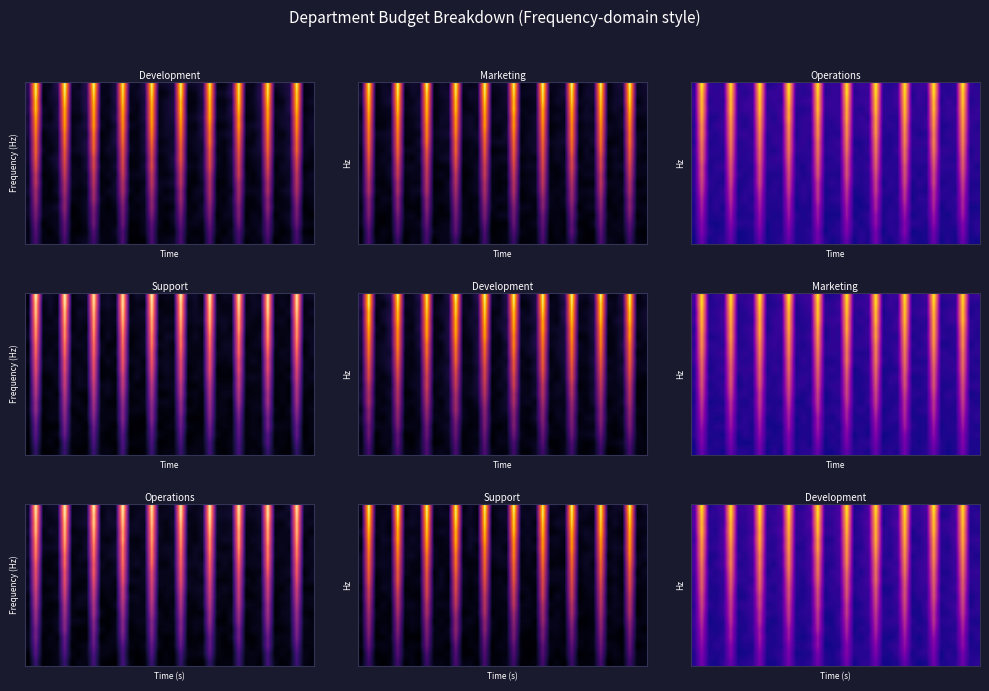

Reading left to right, transcribe all the data shown in this chart.

row_0: 0=4867.3	1=26023.0	2=3304.1	3=2190.7	4=7744.1	5=22897.5	6=4227.8	7=5601.1	8=7494.3	9=26599.6	10=2417.1	11=2039.7	12=7252.6	13=25505.6	14=4969.4	15=3894.8	16=6753.5	17=24400.2	18=4442.0	19=2393.1	20=5498.1	21=25290.3	22=1561.5	23=6125.2	24=7146.5	25=21927.5	26=1748.5	27=2079.5	28=4203.8	29=21287.5	30=4611.9	31=1092.5	32=3297.6	33=24359.2	34=2643.5	35=4663.5	36=6633.8	37=23783.0	38=4804.7	39=6407.7
row_1: 0=4418.2	1=28958.3	2=4374.5	3=2889.6	4=5148.8	5=30020.4	6=1580.8	7=1915.2	8=4843.2	9=28843.2	10=2621.2	11=5318.0	12=7987.5	13=27841.4	14=1849.6	15=2492.9	16=3977.1	17=27468.0	18=4511.5	19=2198.4	20=8270.6	21=30059.6	22=5565.7	23=5010.0	24=5026.7	25=28055.2	26=3202.9	27=2686.2	28=8417.2	29=28733.0	30=2177.1	31=5908.3	32=7644.9	33=27282.8	34=829.0	35=6439.0	36=3411.3	37=25760.1	38=4902.4	39=4299.1
row_2: 0=8104.7	1=33026.2	2=2640.9	3=6565.8	4=5931.0	5=31157.0	6=1962.3	7=4048.9	8=3704.4	9=34866.7	10=3130.0	11=3946.1	12=5198.2	13=31091.8	14=5340.8	15=3901.8	16=8139.6	17=35373.2	18=1017.4	19=2072.2	20=3884.7	21=30327.7	22=5859.3	23=5277.5	24=7983.7	25=31229.4	26=2403.8	27=6398.3	28=8655.7	29=34444.6	30=6235.4	31=2902.6	32=7087.4	33=30058.4	34=4373.9	35=3018.4	36=5564.5	37=34119.2	38=3614.8	39=3414.5
row_3: 0=7626.5	1=37563.7	2=4872.4	3=3549.8	4=7804.4	5=39565.6	6=2588.9	7=6216.9	8=6410.0	9=39334.2	10=5082.4	11=2652.3	12=7498.3	13=38134.4	14=2858.9	15=1869.1	16=5006.3	17=34850.8	18=2532.2	19=3233.2	20=5821.8	21=37182.1	22=3649.1	23=2281.5	24=8005.1	25=37308.9	26=2940.1	27=1635.4	28=5710.2	29=37515.4	30=4192.7	31=1625.3	32=7219.2	33=34437.7	34=4302.3	35=4981.0	36=8209.0	37=35297.6	38=1657.8	39=6487.5
row_4: 0=8477.8	1=40921.3	2=3866.6	3=2016.8	4=5170.2	5=40859.2	6=2835.3	7=3180.9	8=9787.4	9=38997.1	10=1854.3	11=4460.9	12=6650.7	13=39945.2	14=5115.3	15=2414.5	16=9003.4	17=43530.2	18=6223.6	19=2522.5	20=7647.7	21=42646.7	22=1559.1	23=5770.5	24=4693.8	25=42812.1	26=5009.9	27=4549.3	28=4578.4	29=42995.5	30=3849.4	31=5774.4	32=6192.2	33=42297.1	34=3937.3	35=4256.3	36=5552.0	37=40641.8	38=5142.8	39=5639.7
row_5: 0=10040.5	1=46828.0	2=1391.4	3=3104.3	4=4994.7	5=47771.6	6=4137.0	7=4121.3	8=8363.6	9=47975.5	10=2923.3	11=1851.8	12=7010.3	13=47947.3	14=3562.3	15=4978.6	16=5613.9	17=47595.6	18=2244.7	19=1989.0	20=10091.1	21=45517.9	22=2610.1	23=3064.6	24=7891.7	25=45617.7	26=6187.8	27=7282.6	28=8904.0	29=46592.1	30=6551.2	31=1911.7	32=6449.9	33=48347.0	34=5594.6	35=6978.4	36=6685.9	37=45439.8	38=3692.1	39=2746.9
row_6: 0=8810.1	1=51185.6	2=2739.2	3=4108.7	4=9547.0	5=50771.5	6=1950.0	7=5901.2	8=9595.4	9=48326.4	10=6763.9	11=4701.0	12=8141.9	13=51631.1	14=4457.4	15=6570.8	16=7501.9	17=49248.0	18=2108.2	19=2896.8	20=9126.9	21=52136.9	22=4122.8	23=5950.5	24=9728.0	25=49626.2	26=6167.5	27=3524.3	28=8634.0	29=52355.3	30=2403.0	31=2936.4	32=9897.1	33=49504.9	34=3506.7	35=4311.6	36=9738.3	37=51636.9	38=6297.1	39=6418.1
row_7: 0=6954.4	1=56084.4	2=6696.8	3=3737.8	4=9921.1	5=52263.1	6=6194.5	7=7785.6	8=10142.9	9=56369.0	10=3772.4	11=4776.9	12=10688.1	13=54253.6	14=2801.2	15=4817.9	16=8326.6	17=55664.1	18=5855.5	19=5417.8	20=6029.9	21=52851.8	22=1548.8	23=4244.8	24=9095.2	25=54811.5	26=6337.8	27=5825.0	28=8235.8	29=56972.4	30=3476.7	31=2902.3	32=11115.7	33=54503.1	34=3203.9	35=7685.9	36=9993.6	37=55410.0	38=2697.2	39=7164.8
row_8: 0=10484.9	1=58833.6	2=3170.4	3=3517.4	4=7689.7	5=56937.2	6=2068.5	7=3190.4	8=10650.9	9=56869.6	10=7153.3	11=6407.7	12=7701.7	13=60079.2	14=4904.4	15=3195.8	16=7967.2	17=57539.1	18=2515.0	19=6317.3	20=8095.4	21=60571.6	22=2624.3	23=7974.3	24=8635.9	25=59387.3	26=5182.8	27=4755.2	28=11733.3	29=60326.5	30=1968.7	31=7065.4	32=7421.2	33=60975.3	34=6646.8	35=6297.4	36=6574.1	37=59640.5	38=1927.1	39=5450.9
row_9: 0=9981.7	1=65589.6	2=3386.1	3=3119.6	4=8062.4	5=63449.6	6=2282.4	7=6091.1	8=12143.4	9=66058.8	10=6237.0	11=2928.4	12=11352.1	13=61503.9	14=5664.5	15=3251.2	16=7706.6	17=61217.4	18=3746.7	19=7960.3	20=7385.0	21=63668.5	22=6276.2	23=7373.7	24=9612.3	25=62697.6	26=2080.4	27=3052.8	28=9526.4	29=60808.0	30=4390.7	31=8057.2	32=8329.1	33=63394.4	34=2535.5	35=5852.9	36=11202.0	37=63644.3	38=5322.5	39=7046.8
row_10: 0=9841.0	1=68572.2	2=3766.7	3=5816.0	4=7908.6	5=66968.0	6=7227.6	7=6392.2	8=7519.5	9=70473.8	10=6644.1	11=6977.9	12=8134.4	13=67804.4	14=6371.1	15=3538.6	16=12706.5	17=68405.4	18=5828.9	19=5959.6	20=12464.4	21=66130.0	22=3653.6	23=7449.1	24=12295.7	25=70000.5	26=6145.8	27=7417.6	28=8111.8	29=66045.4	30=4239.8	31=7733.4	32=11539.0	33=67607.4	34=5721.5	35=5697.7	36=8581.6	37=66505.2	38=6617.5	39=6560.2
row_11: 0=13227.4	1=70889.1	2=6901.4	3=3910.9	4=9611.4	5=72248.3	6=6932.7	7=6273.0	8=11177.0	9=73411.7	10=2964.8	11=7263.8	12=8403.5	13=74625.3	14=5214.9	15=5475.2	16=11505.5	17=73795.1	18=3281.4	19=8450.3	20=10936.2	21=70296.2	22=6542.6	23=3911.4	24=11104.8	25=71670.1	26=2477.1	27=6848.8	28=11970.8	29=73049.2	30=3782.2	31=8462.7	32=11322.3	33=70601.4	34=3867.8	35=3973.7	36=10824.5	37=72259.5	38=7459.5	39=8523.1
row_12: 0=13417.4	1=75241.6	2=2426.8	3=8284.0	4=13738.6	5=79439.8	6=3909.7	7=5500.7	8=10162.3	9=79122.6	10=5637.9	11=3207.4	12=12911.2	13=78997.5	14=6004.9	15=7214.2	16=11688.2	17=75134.9	18=4480.2	19=4452.2	20=11891.4	21=79068.4	22=2996.4	23=8692.8	24=11493.1	25=74385.3	26=7138.3	27=8454.9	28=9018.4	29=77056.4	30=5564.1	31=8714.6	32=12341.4	33=76498.3	34=5068.6	35=6548.6	36=10391.0	37=76626.4	38=5094.4	39=5679.3
row_13: 0=14045.1	1=82462.2	2=2736.4	3=4006.8	4=12462.2	5=79086.9	6=7688.8	7=4626.7	8=12332.7	9=79149.7	10=6898.1	11=6759.4	12=10686.4	13=81091.1	14=6293.8	15=5690.7	16=11502.6	17=80317.8	18=6383.8	19=5891.2	20=12132.5	21=83051.2	22=4963.6	23=8804.1	24=10945.0	25=81763.6	26=5929.2	27=4071.1	28=12961.6	29=82540.7	30=3828.7	31=6294.5	32=10618.9	33=82536.4	34=6389.8	35=6519.0	36=10251.7	37=81710.6	38=5245.3	39=3679.3
row_14: 0=15005.1	1=84130.8	2=6822.8	3=7614.8	4=14640.5	5=83265.3	6=4216.5	7=8192.5	8=12141.2	9=87366.6	10=5743.0	11=5161.3	12=14713.8	13=86968.2	14=3421.6	15=4634.3	16=14680.9	17=87711.7	18=6263.7	19=7330.3	20=13120.0	21=85705.4	22=3657.0	23=4738.0	24=14000.1	25=86845.8	26=7596.4	27=5025.9	28=12952.2	29=86042.8	30=7848.3	31=5493.6	32=10064.6	33=84155.0	34=5961.3	35=3884.1	36=12128.6	37=87202.7	38=3949.2	39=6477.6
row_15: 0=10260.1	1=88743.2	2=4619.7	3=6282.8	4=13544.3	5=89948.3	6=5753.0	7=6813.1	8=15453.6	9=92254.0	10=7062.7	11=5586.3	12=12228.7	13=88687.7	14=7515.0	15=6230.4	16=10696.3	17=88342.5	18=3878.4	19=4686.0	20=14977.9	21=88839.6	22=6235.9	23=6454.4	24=15305.4	25=92626.5	26=7131.4	27=5801.5	28=11931.4	29=92642.6	30=3257.0	31=4238.3	32=11235.5	33=88355.7	34=5915.2	35=4842.5	36=13685.2	37=92174.1	38=6832.8	39=8289.9
row_16: 0=13685.8	1=97049.2	2=6795.6	3=4216.4	4=15353.7	5=95681.8	6=5080.4	7=6156.3	8=11245.4	9=92489.6	10=7345.4	11=8521.3	12=15879.6	13=93060.2	14=5856.2	15=8713.9	16=11465.5	17=96458.5	18=8060.4	19=8747.6	20=12027.5	21=94723.2	22=3813.3	23=7475.8	24=13481.9	25=94212.4	26=7910.8	27=5886.1	28=13243.1	29=96857.4	30=2810.1	31=7791.2	32=11545.4	33=96970.0	34=6466.1	35=8610.6	36=14932.6	37=94253.5	38=4498.1	39=4435.8
row_17: 0=16518.0	1=96470.9	2=4840.0	3=5854.7	4=11431.1	5=96592.6	6=6975.2	7=7176.9	8=13290.6	9=99685.7	10=5018.9	11=8251.1	12=11062.8	13=97239.1	14=7549.0	15=7052.7	16=16529.1	17=98884.5	18=5486.2	19=6673.8	20=15194.4	21=99033.1	22=3183.1	23=8674.7	24=16256.5	25=96406.3	26=2994.1	27=8759.6	28=16094.1	29=98240.7	30=7649.7	31=6037.2	32=12697.5	33=98752.5	34=7326.6	35=9294.8	36=12324.6	37=99936.4	38=4332.3	39=5391.8
row_18: 0=15421.2	1=100918.6	2=7990.9	3=6408.7	4=12173.8	5=105557.9	6=7759.3	7=7419.5	8=13296.0	9=103692.0	10=7970.2	11=8718.3	12=12989.3	13=102470.0	14=7581.4	15=9517.4	16=12441.9	17=105706.0	18=7746.4	19=9140.4	20=13679.2	21=104614.7	22=4773.8	23=8867.1	24=13593.4	25=101975.4	26=5088.2	27=7911.1	28=11556.6	29=104252.1	30=7597.0	31=8508.6	32=13173.4	33=102496.8	34=2983.1	35=4810.0	36=15407.6	37=102018.2	38=4959.4	39=7854.0
row_19: 0=16032.6	1=108626.1	2=3658.6	3=8545.4	4=13469.2	5=107364.4	6=7883.3	7=9051.5	8=14084.1	9=110039.8	10=7755.9	11=6025.0	12=13992.4	13=109844.6	14=5548.4	15=6150.8	16=16510.0	17=106890.7	18=7632.4	19=8438.6	20=14390.8	21=108385.0	22=3112.8	23=4979.9	24=15102.9	25=107682.2	26=3346.8	27=7712.1	28=14036.2	29=108450.4	30=7670.6	31=7754.2	32=15198.1	33=110536.1	34=6674.4	35=5736.0	36=12781.2	37=106418.9	38=5826.2	39=4541.3